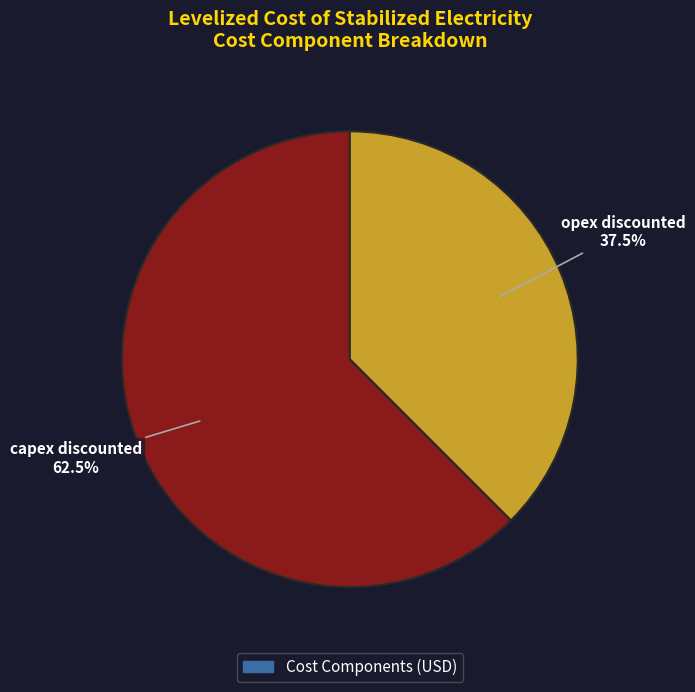

What percentage is NOT represented by capex discounted?

37.5%